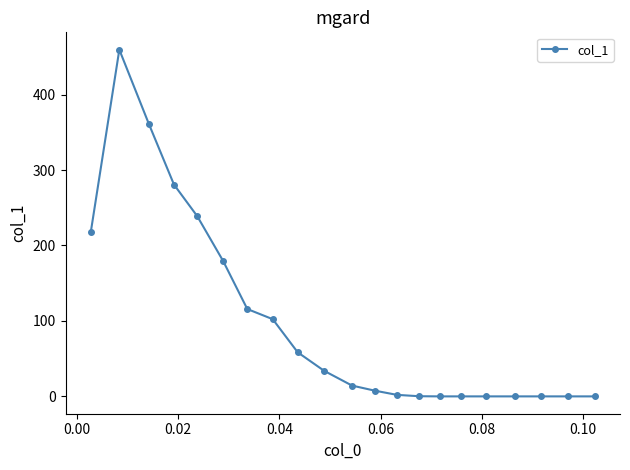

What is the value of the 1st point from the left?

217.3